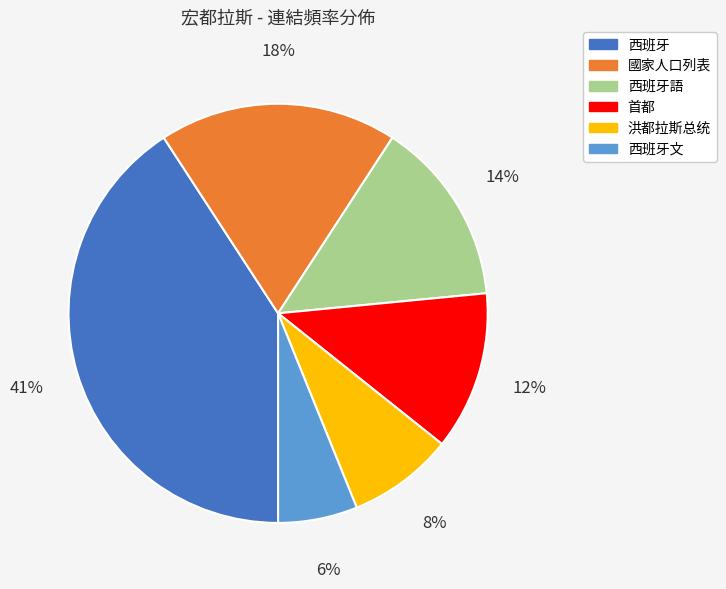

Is there a majority slice in this chart?

No